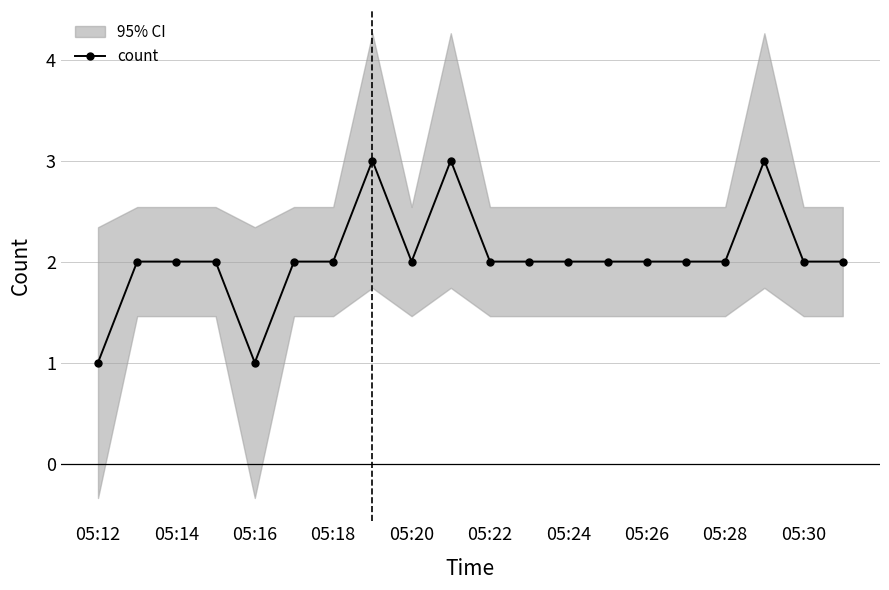

What is the average value?

2